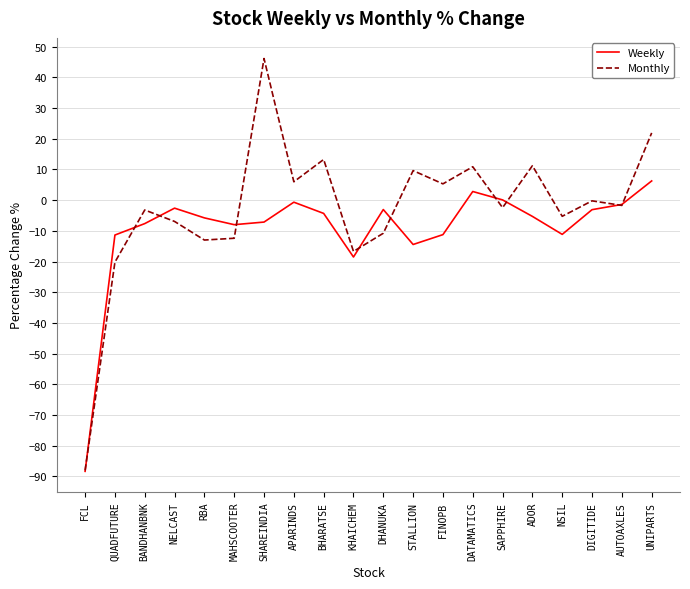

Read the Monthly value at NSIL.

-5.3